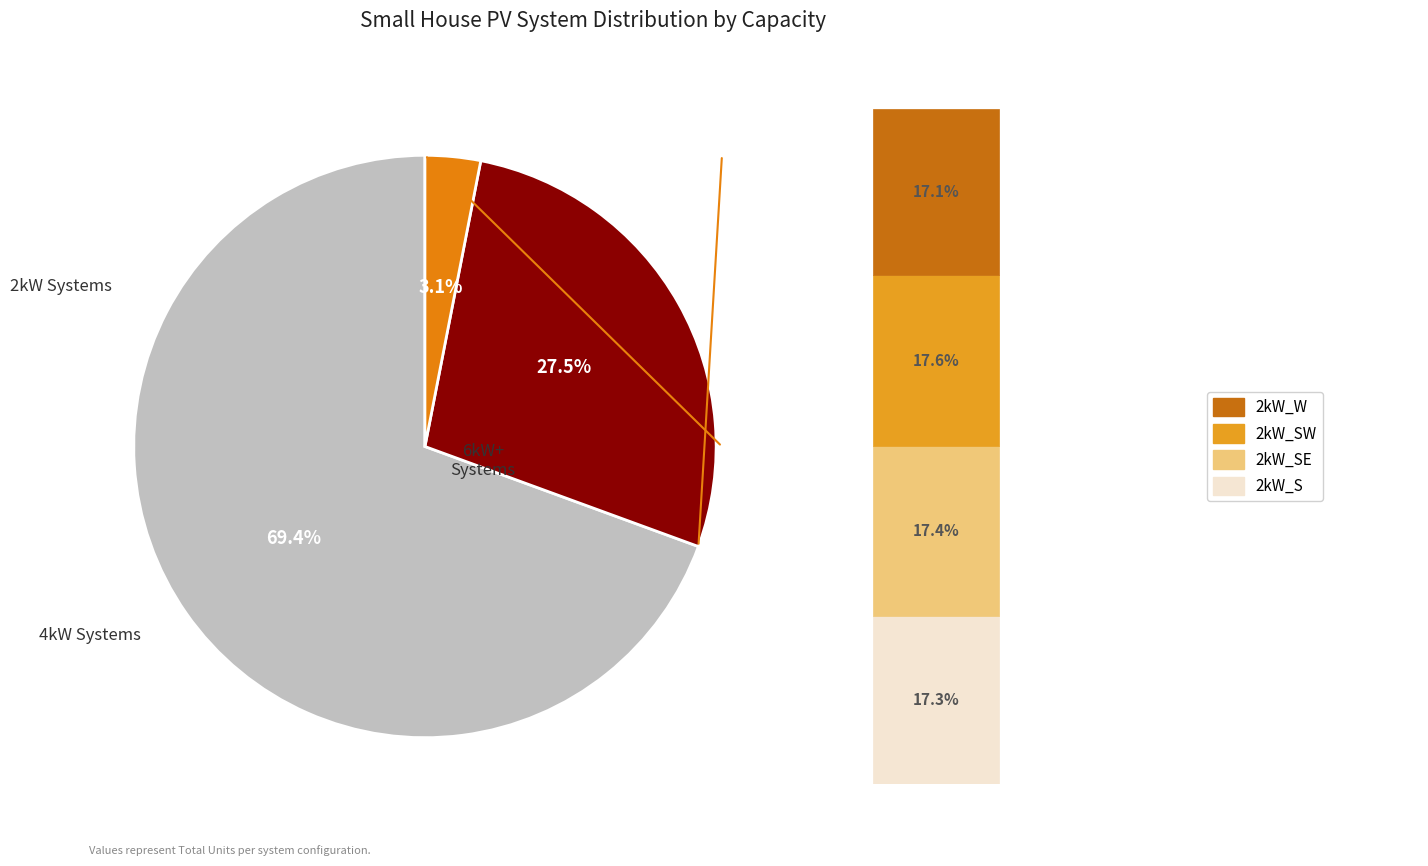

Is there any slice that represents more than half of the pie?

Yes